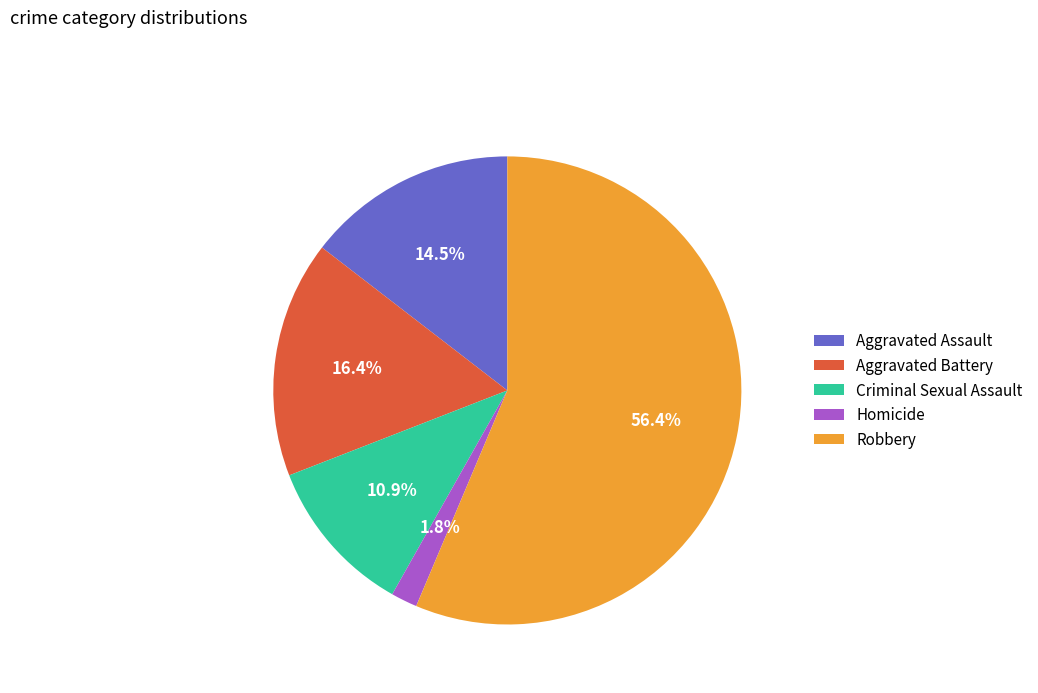

To the nearest percent, what is the combined percentage of Robbery and Criminal Sexual Assault?

67%